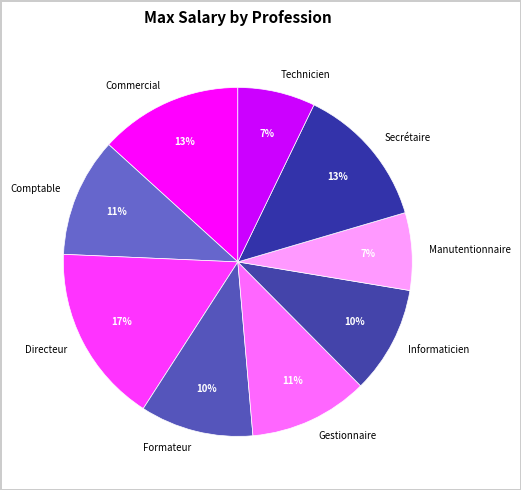

How many segments does this pie chart have?

9